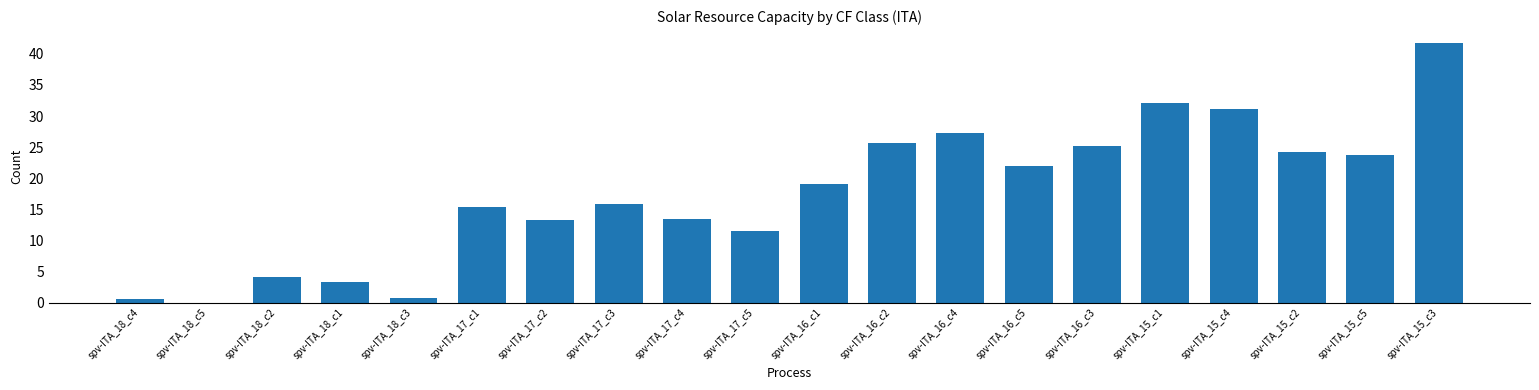

The value at spv-ITA_18_c1 is 5.0. True or false?

False